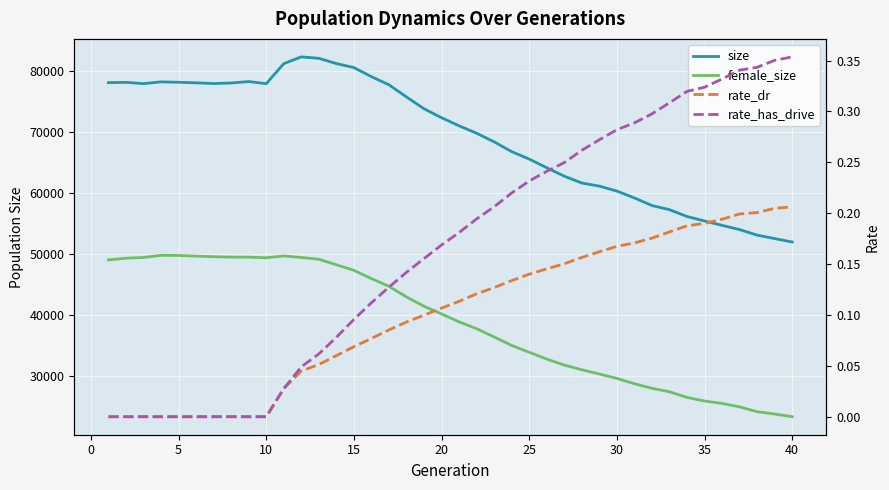

In female_size, how many points are lower than both neighbors (excluding endpoints)?

2